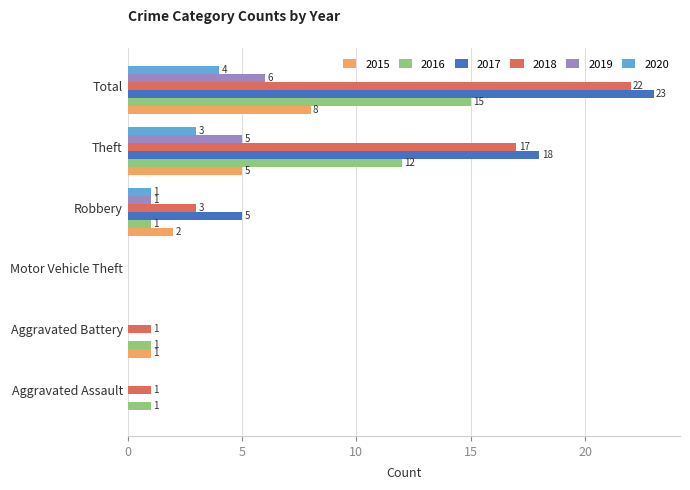

What value does the 2015 series have at Total?

8